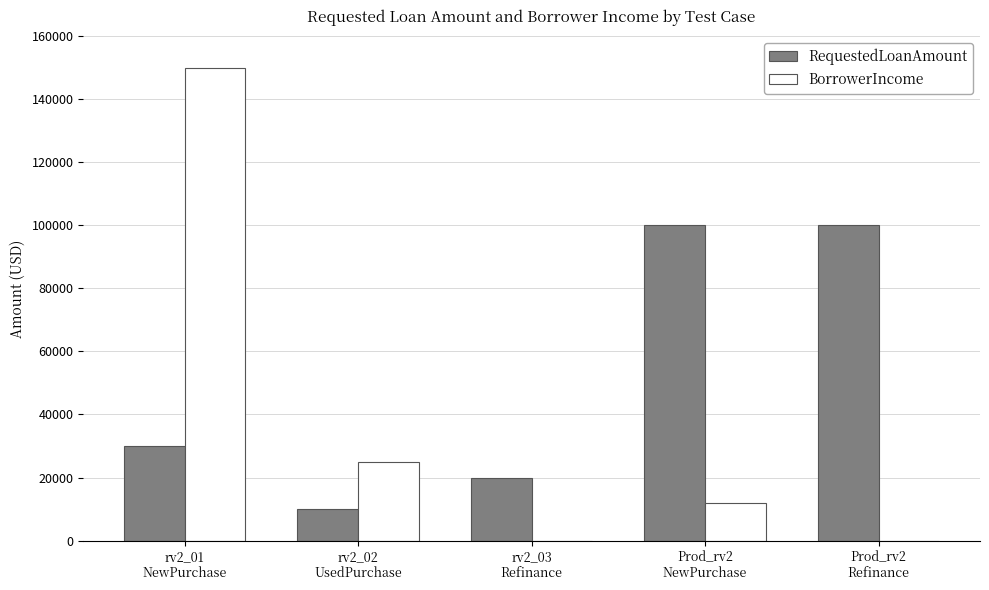

Which series has the largest total across all categories?

RequestedLoanAmount